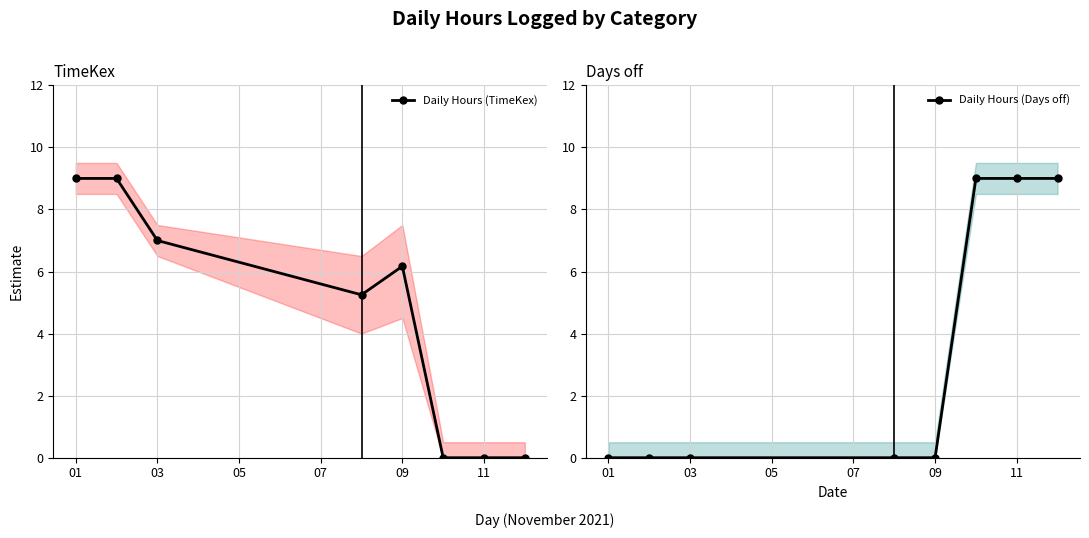

True or false: Daily Hours (Days off) has more than 2 points higher than both neighbors.

False